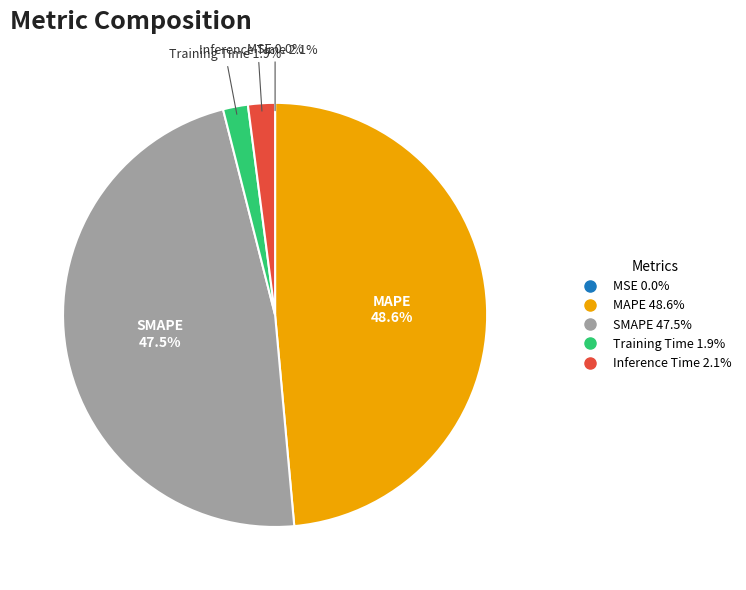

Between Training Time and MAPE, which is larger?

MAPE